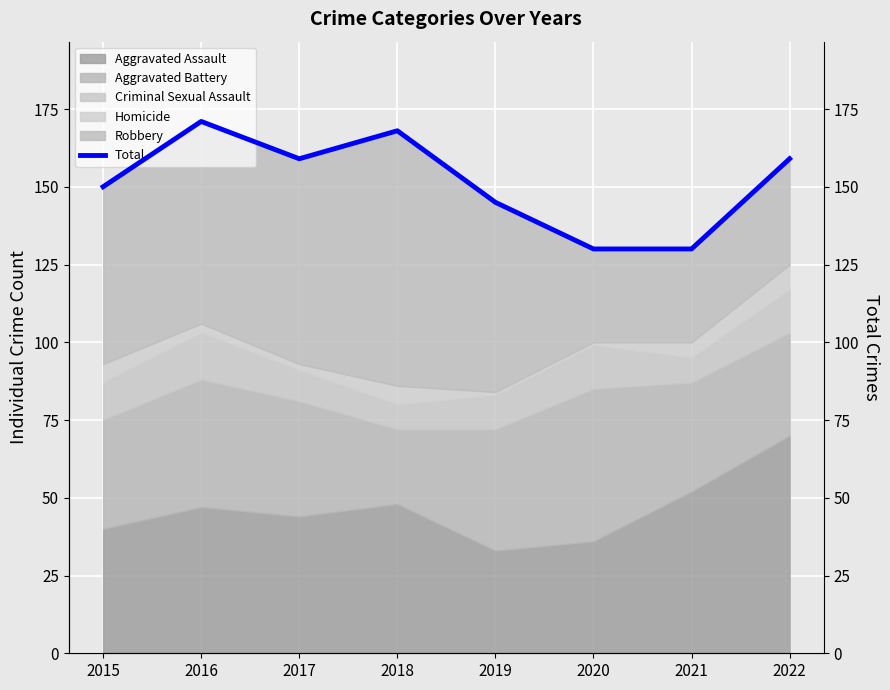

What is the value of the 8th point from the left?

159